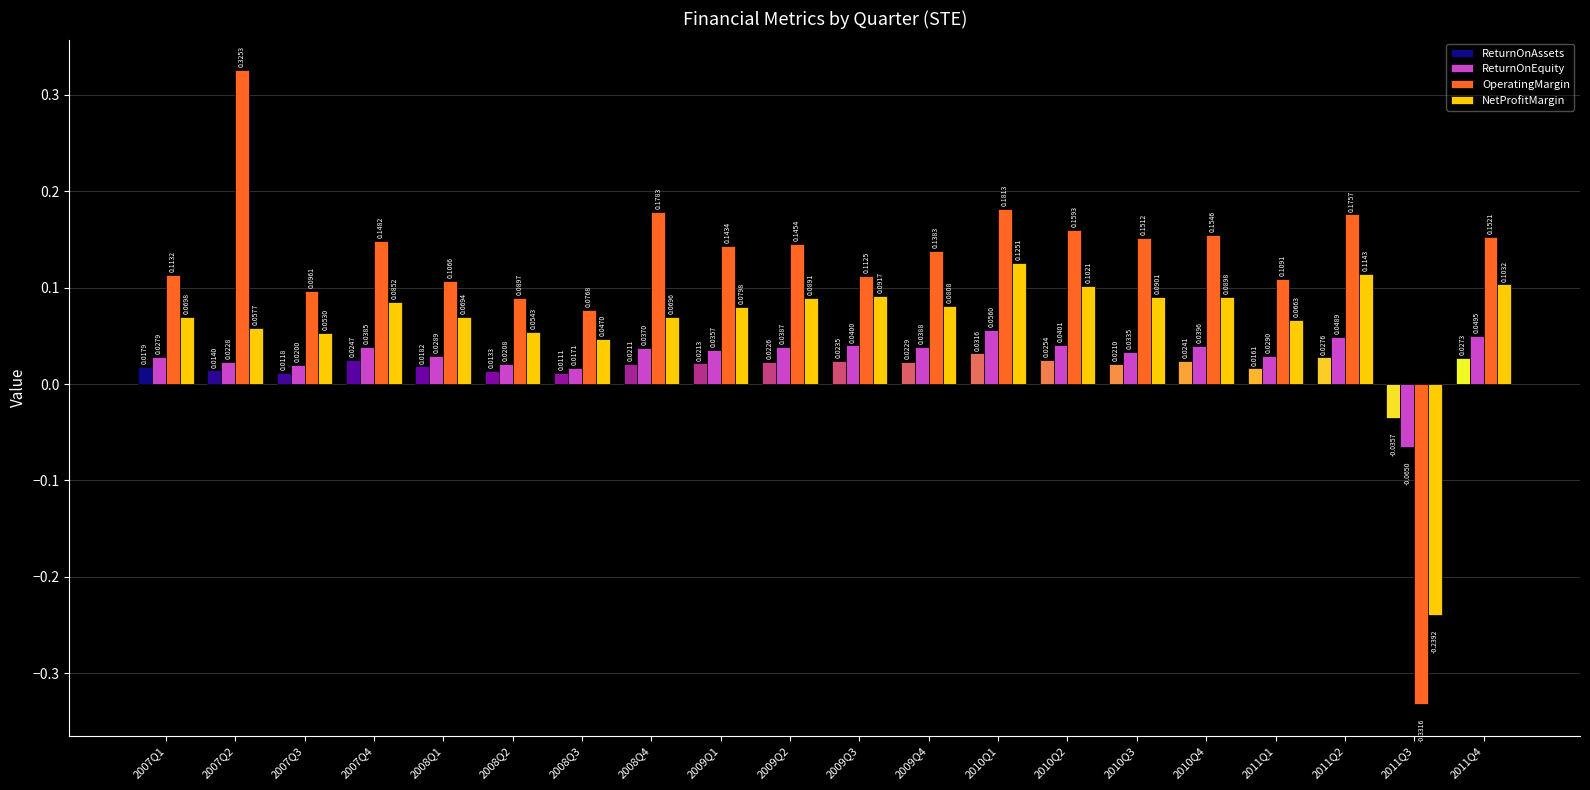

List the series in order of their peak value, lowest first.

ReturnOnAssets, ReturnOnEquity, NetProfitMargin, OperatingMargin